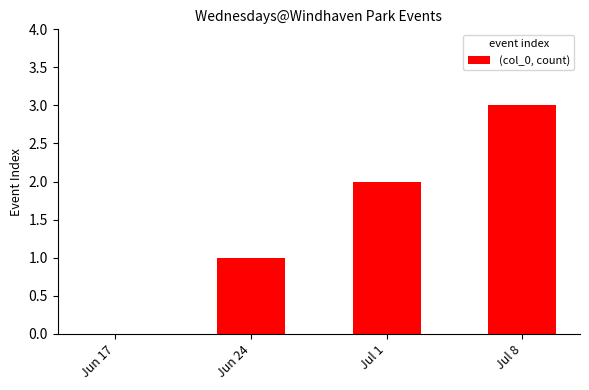

Where is the data nearest to the value 1?

Jun 24